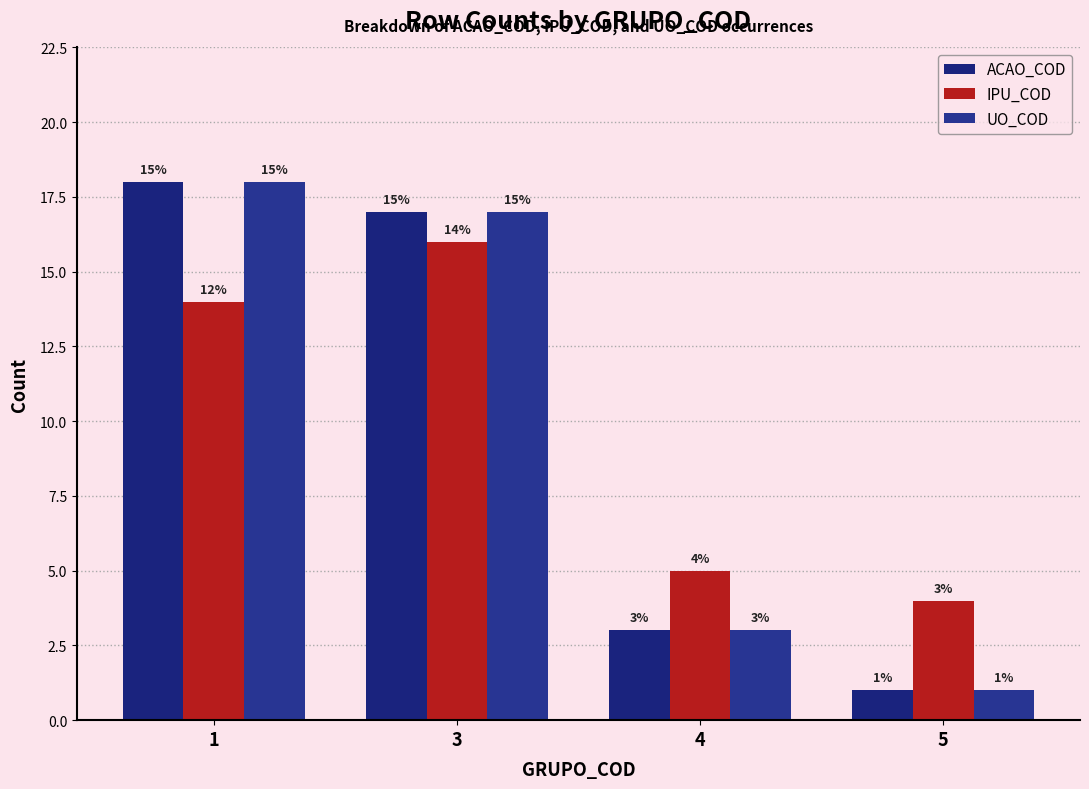

How many bars are there in each group?

3